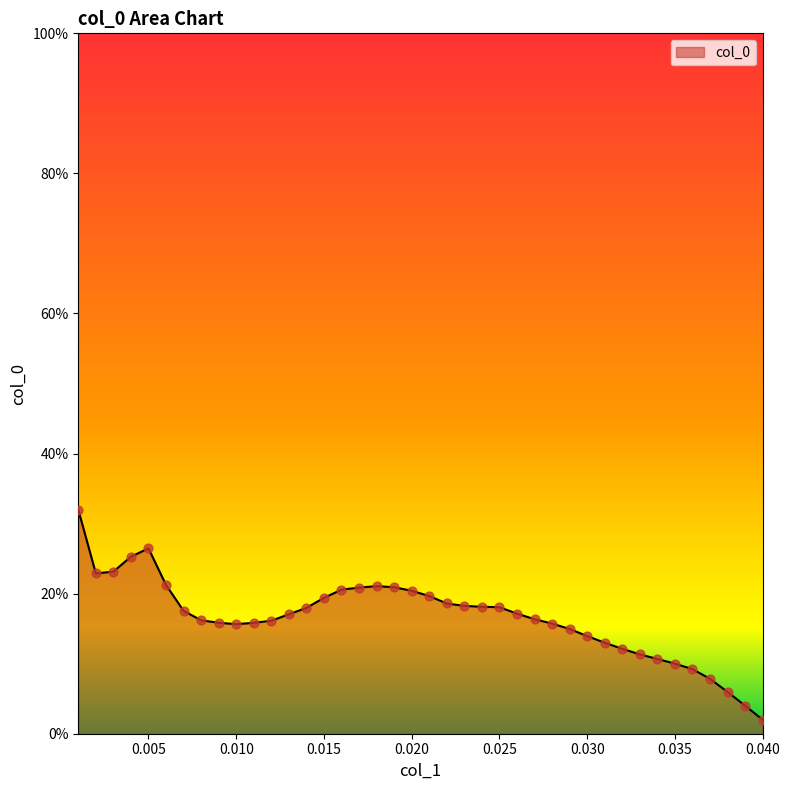

Does the chart have visible grid lines?

No